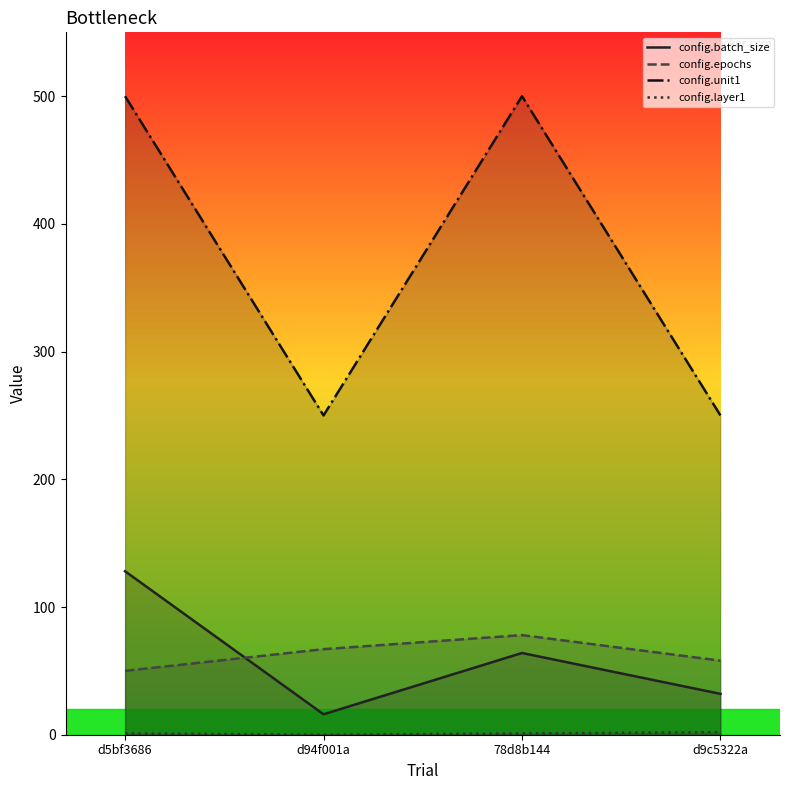

List the series in order of their peak value, lowest first.

config.layer1, config.epochs, config.batch_size, config.unit1